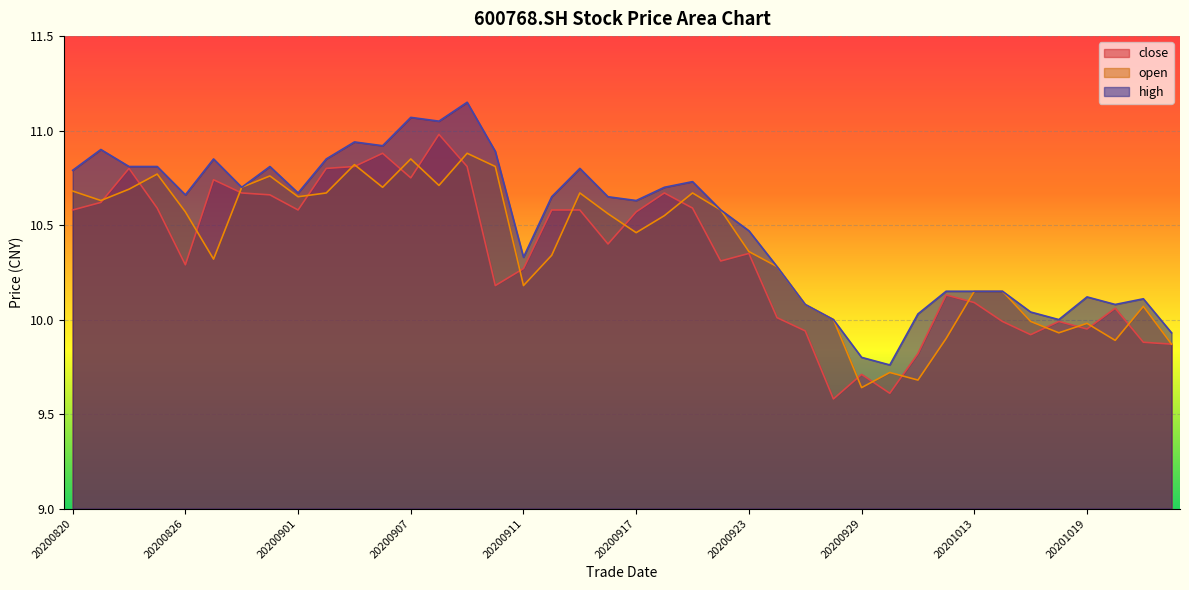

Reading right to left, what are all the values shown in this chart?

close: 20201022=9.9	20201021=9.9	20201020=10.1	20201019=9.9	20201016=10.0	20201015=9.9	20201014=10.0	20201013=10.1	20201012=10.1	20201009=9.8	20200930=9.6	20200929=9.7	20200928=9.6	20200925=9.9	20200924=10.0	20200923=10.3	20200922=10.3	20200921=10.6	20200918=10.7	20200917=10.6	20200916=10.4	20200915=10.6	20200914=10.6	20200911=10.3	20200910=10.2	20200909=10.8	20200908=11.0	20200907=10.8	20200904=10.9	20200903=10.8	20200902=10.8	20200901=10.6	20200831=10.7	20200828=10.7	20200827=10.7	20200826=10.3	20200825=10.6	20200824=10.8	20200821=10.6	20200820=10.6
open: 20201022=9.9	20201021=10.1	20201020=9.9	20201019=10.0	20201016=9.9	20201015=10.0	20201014=10.2	20201013=10.2	20201012=9.9	20201009=9.7	20200930=9.7	20200929=9.6	20200928=10.0	20200925=10.1	20200924=10.3	20200923=10.4	20200922=10.6	20200921=10.7	20200918=10.6	20200917=10.5	20200916=10.6	20200915=10.7	20200914=10.3	20200911=10.2	20200910=10.8	20200909=10.9	20200908=10.7	20200907=10.8	20200904=10.7	20200903=10.8	20200902=10.7	20200901=10.7	20200831=10.8	20200828=10.7	20200827=10.3	20200826=10.6	20200825=10.8	20200824=10.7	20200821=10.6	20200820=10.7
high: 20201022=9.9	20201021=10.1	20201020=10.1	20201019=10.1	20201016=10.0	20201015=10.0	20201014=10.2	20201013=10.2	20201012=10.2	20201009=10.0	20200930=9.8	20200929=9.8	20200928=10.0	20200925=10.1	20200924=10.3	20200923=10.5	20200922=10.6	20200921=10.7	20200918=10.7	20200917=10.6	20200916=10.7	20200915=10.8	20200914=10.7	20200911=10.3	20200910=10.9	20200909=11.2	20200908=11.1	20200907=11.1	20200904=10.9	20200903=10.9	20200902=10.8	20200901=10.7	20200831=10.8	20200828=10.7	20200827=10.8	20200826=10.7	20200825=10.8	20200824=10.8	20200821=10.9	20200820=10.8